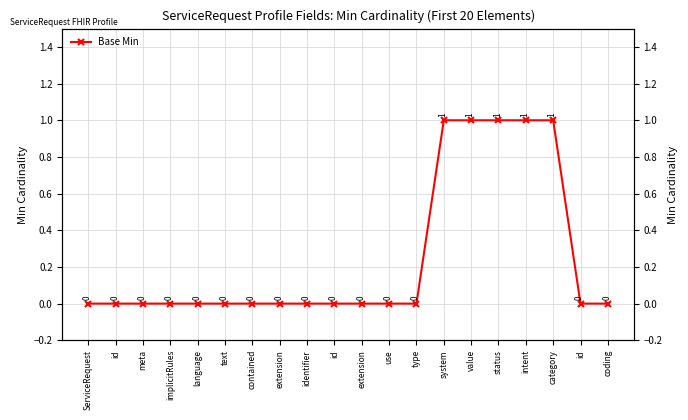

True or false: the data shows 0 at type.

False